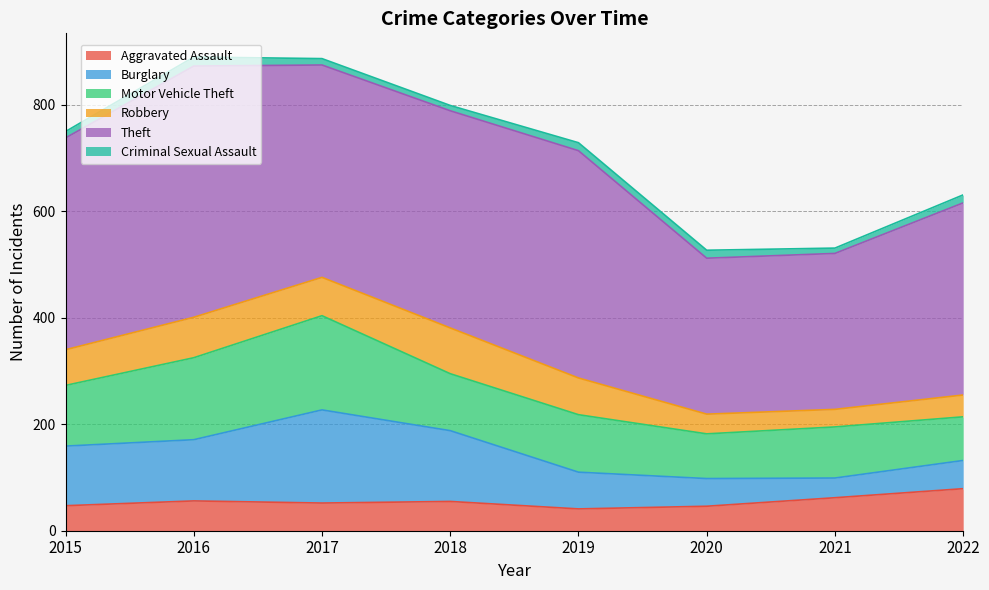

At which label does Criminal Sexual Assault reach its peak?

2016